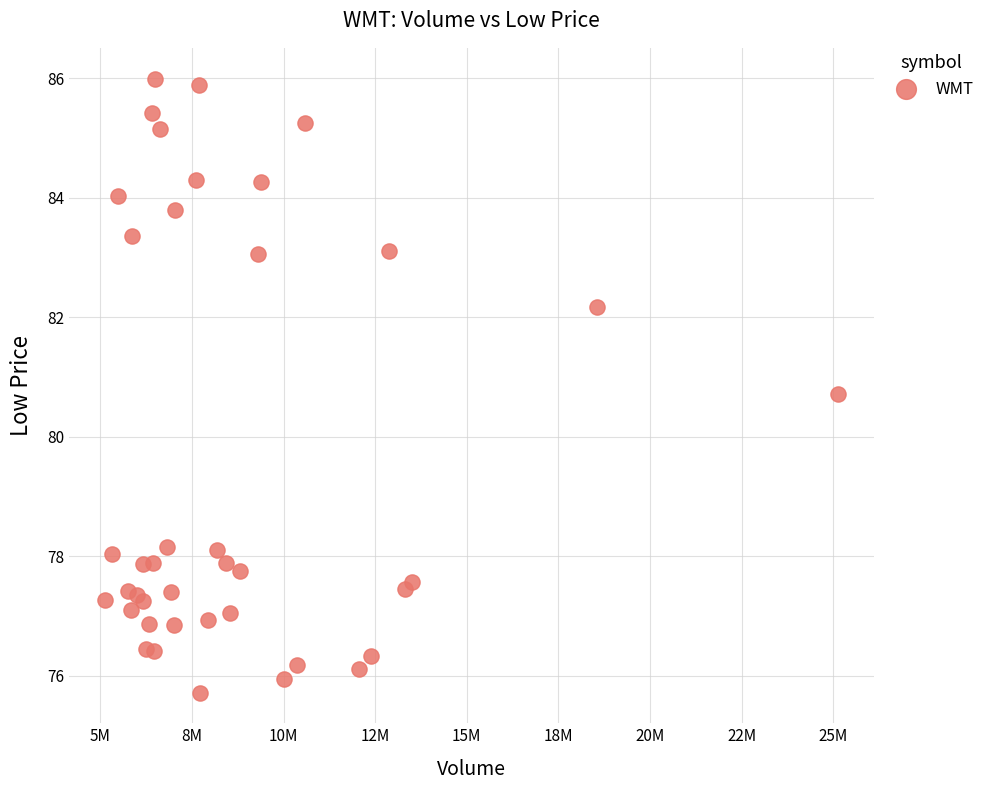

What Y value in the scatter plot is closest to 80?

80.7